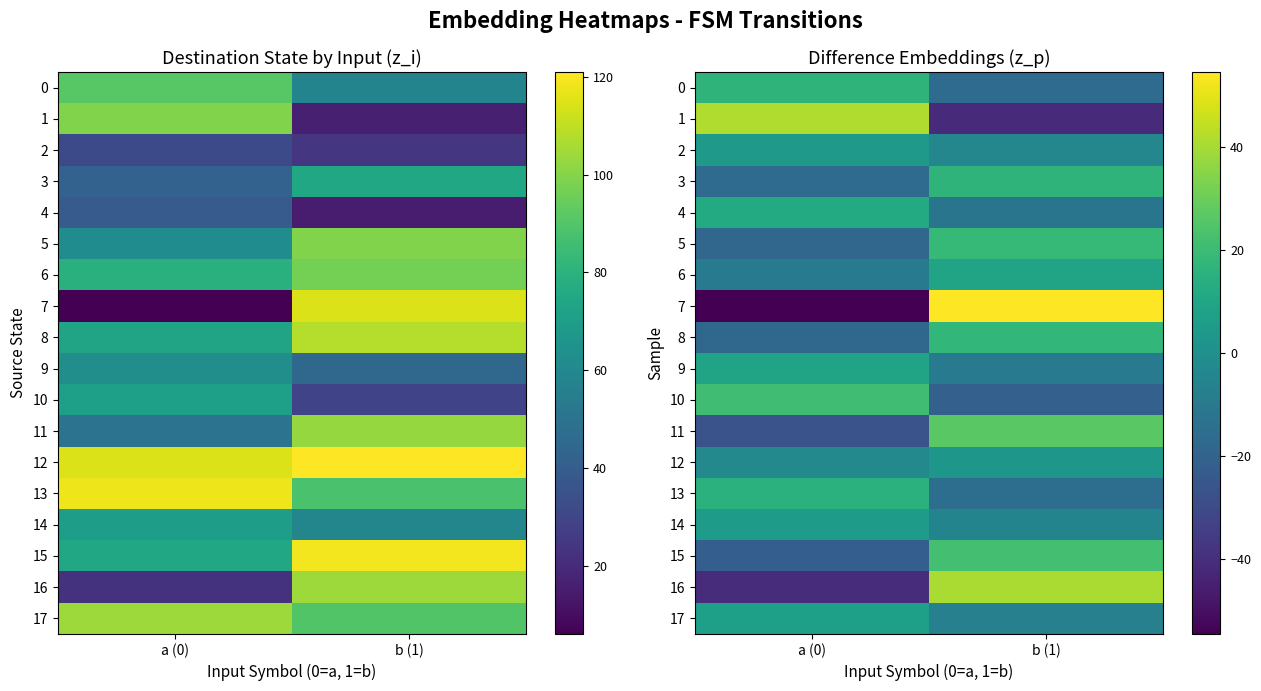

What is the maximum value shown in the chart?

54.5